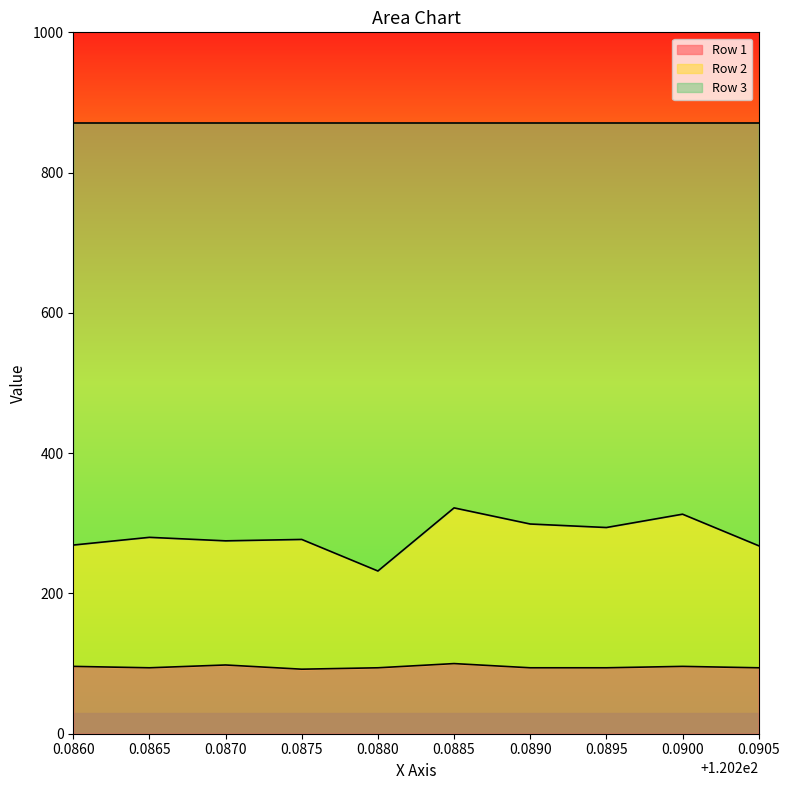

At which category is the sum across all series the highest?

0.0885